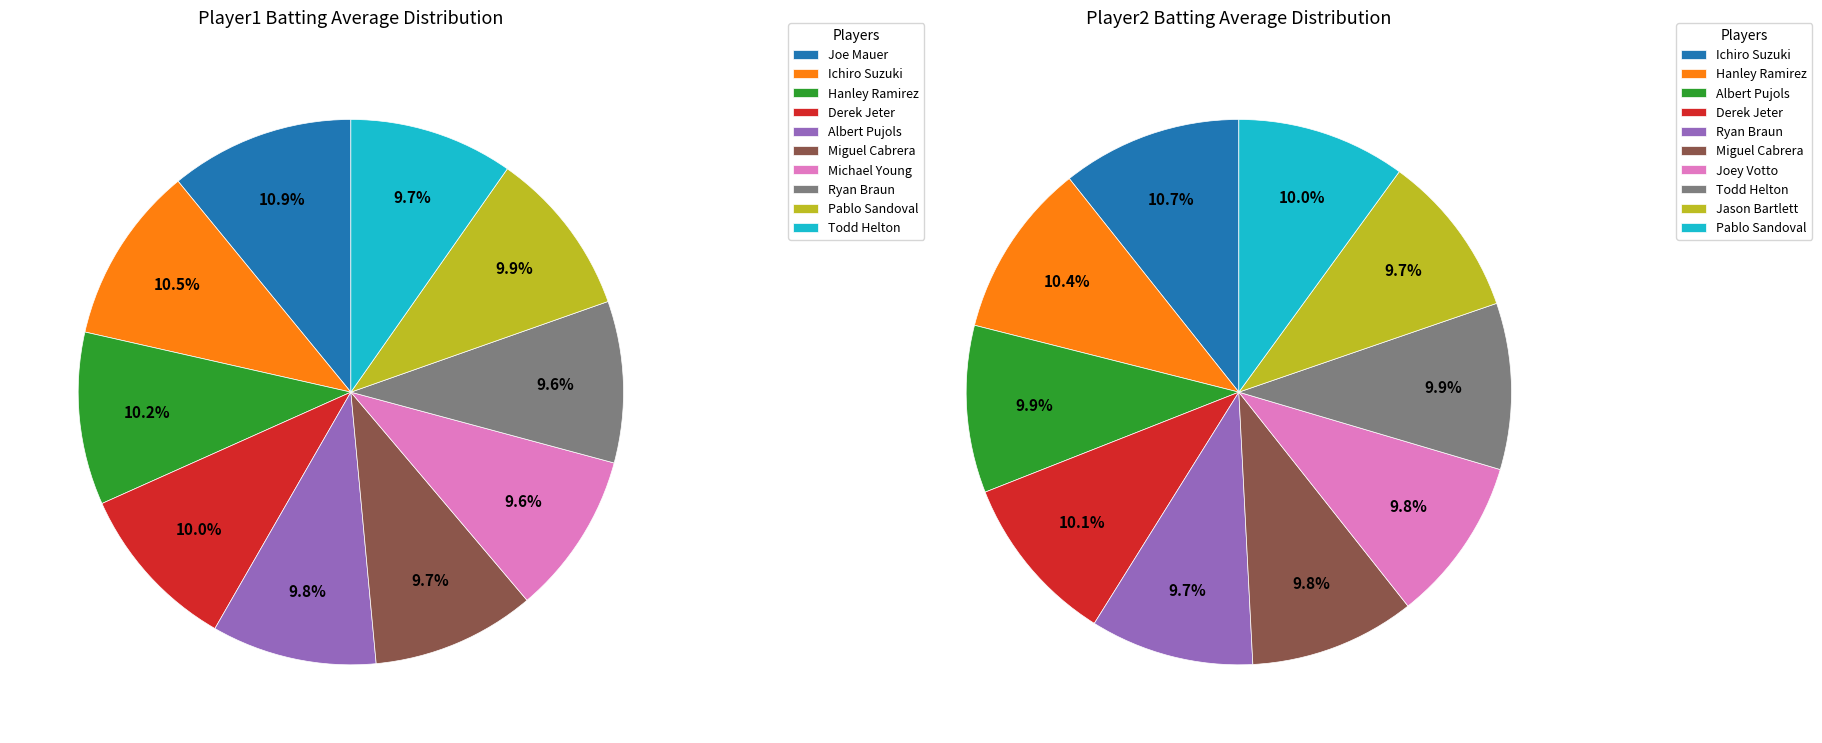

How many segments does this pie chart have?

10